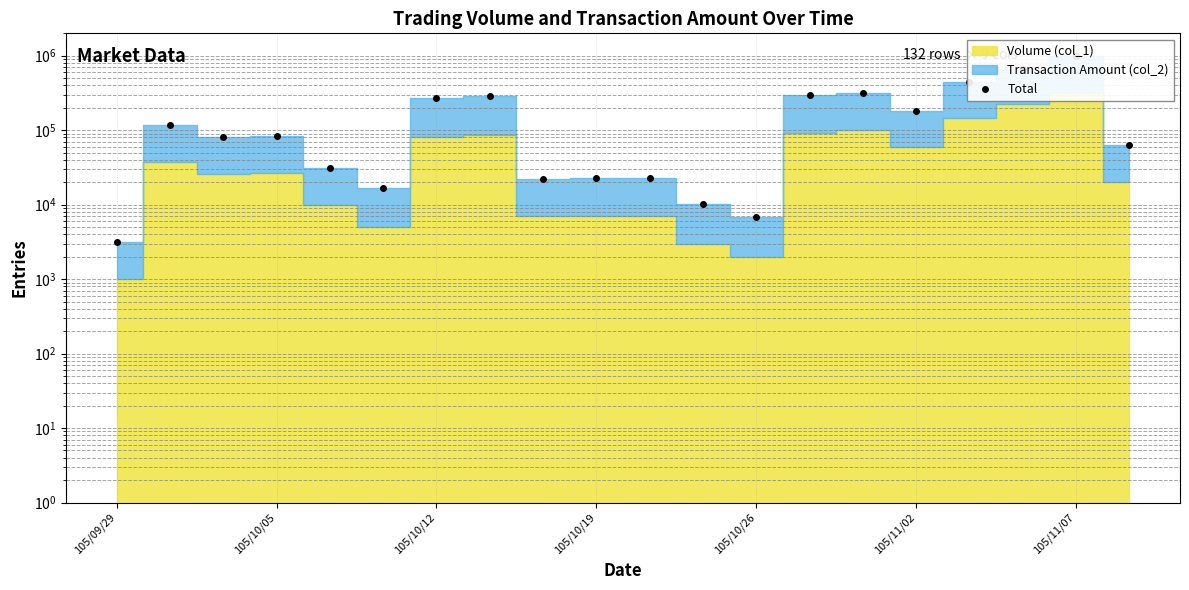

How many data points are above 84000?

9